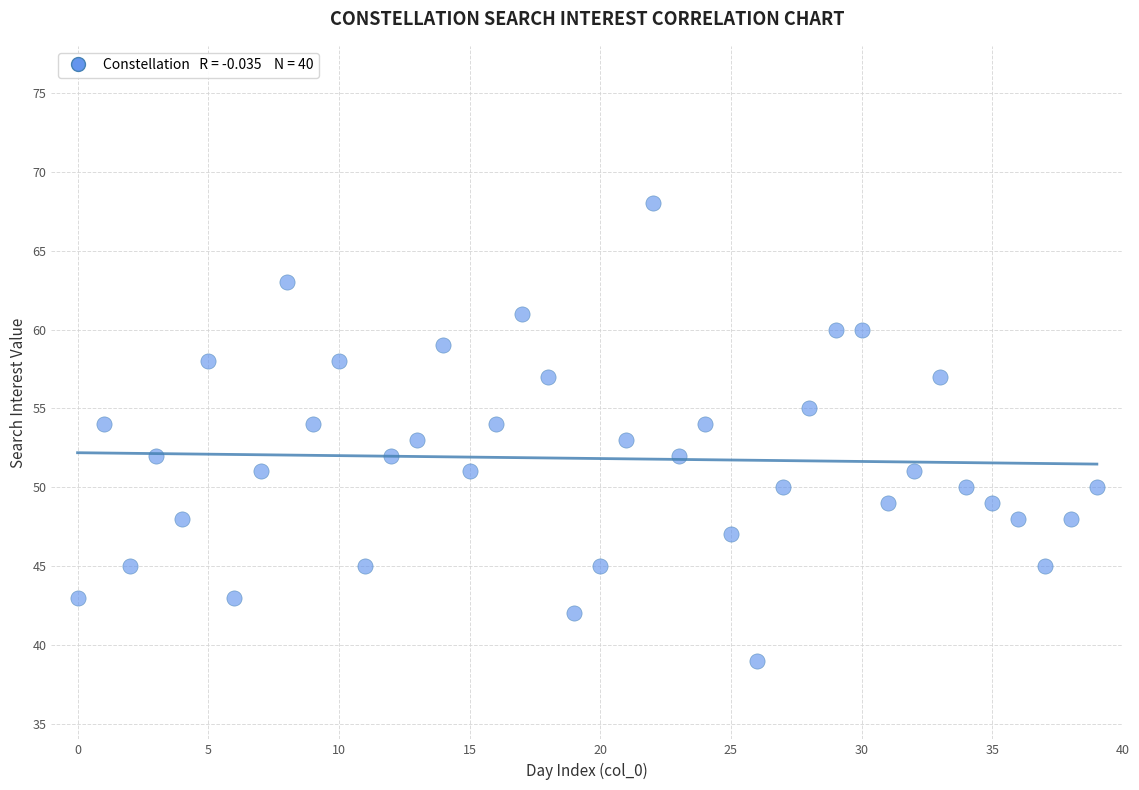

What is the range of Y values (max minus min)?

29